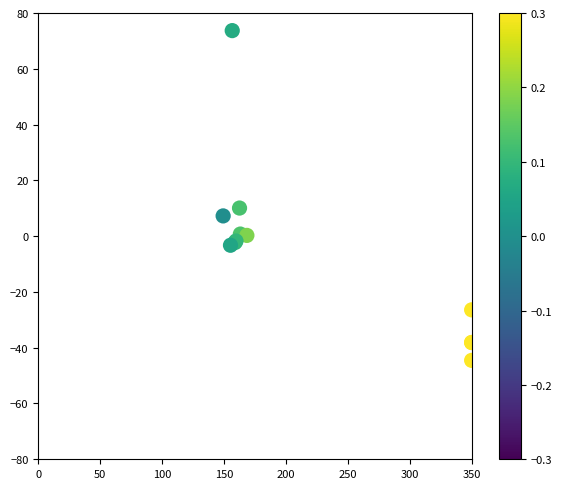

What Y value in the scatter plot is closest to 14?

10.1